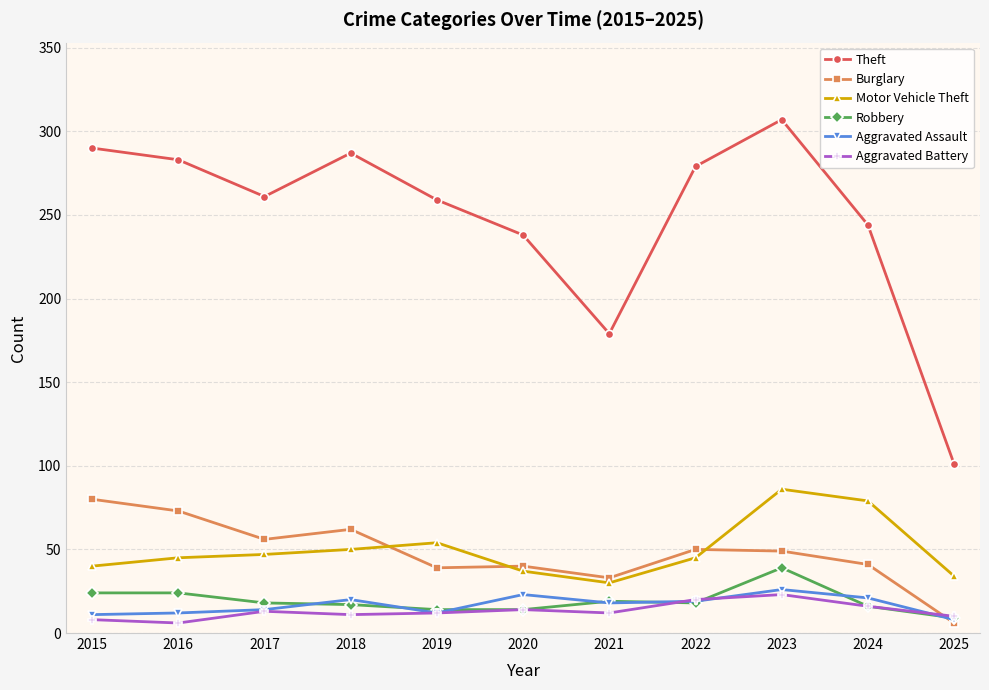

Between 2019 and 2023, which series saw the biggest shift?

Theft